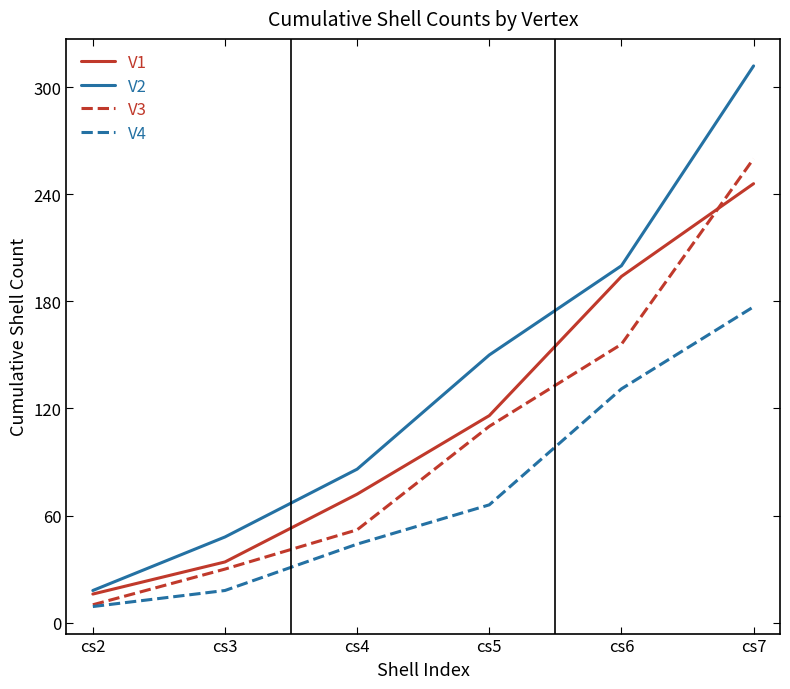

Which series has the largest range (max minus min)?

V2